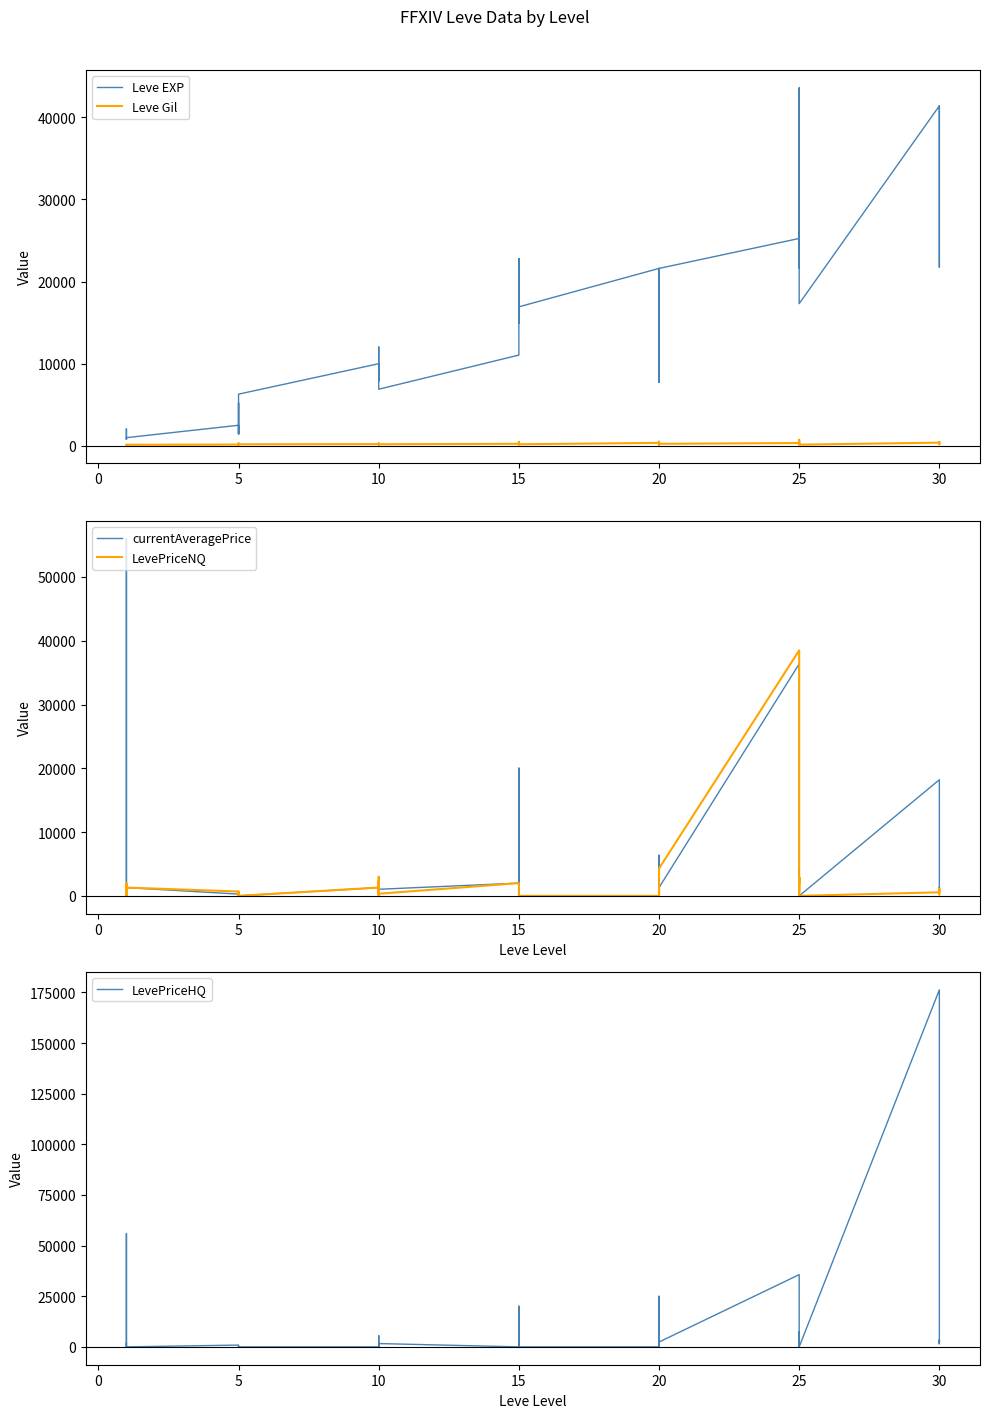

True or false: Leve Gil and Leve EXP intersect in this chart.

False